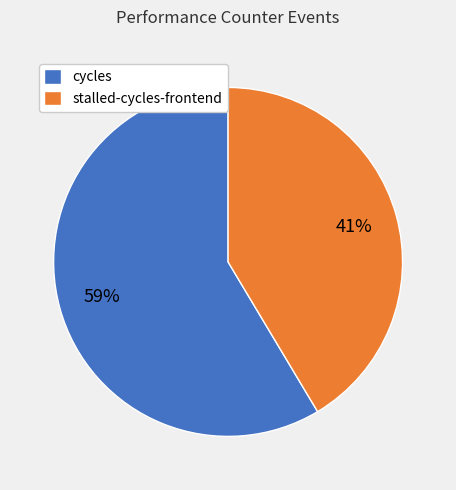

To the nearest percent, what is the average slice percentage?

50%